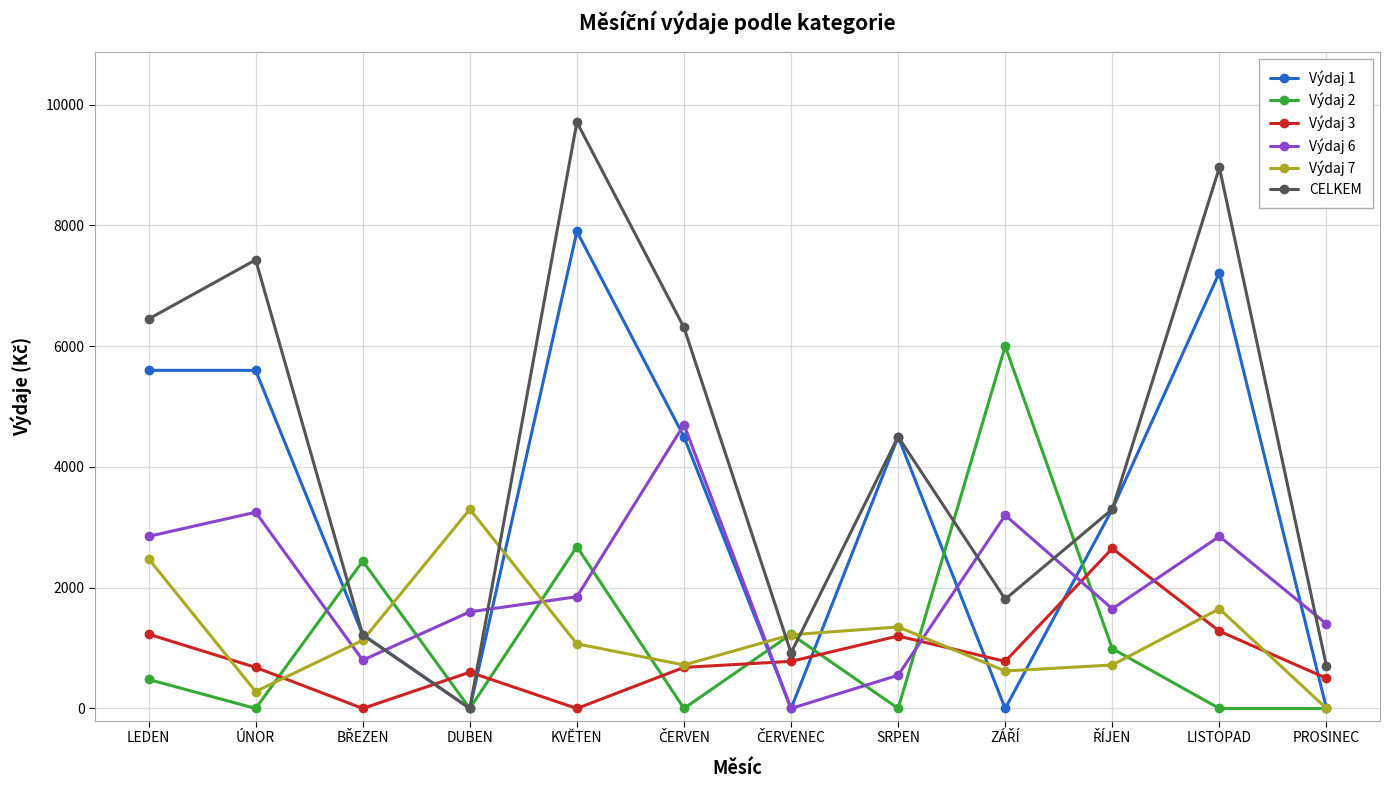

What is the total value across all series at LEDEN?

19090